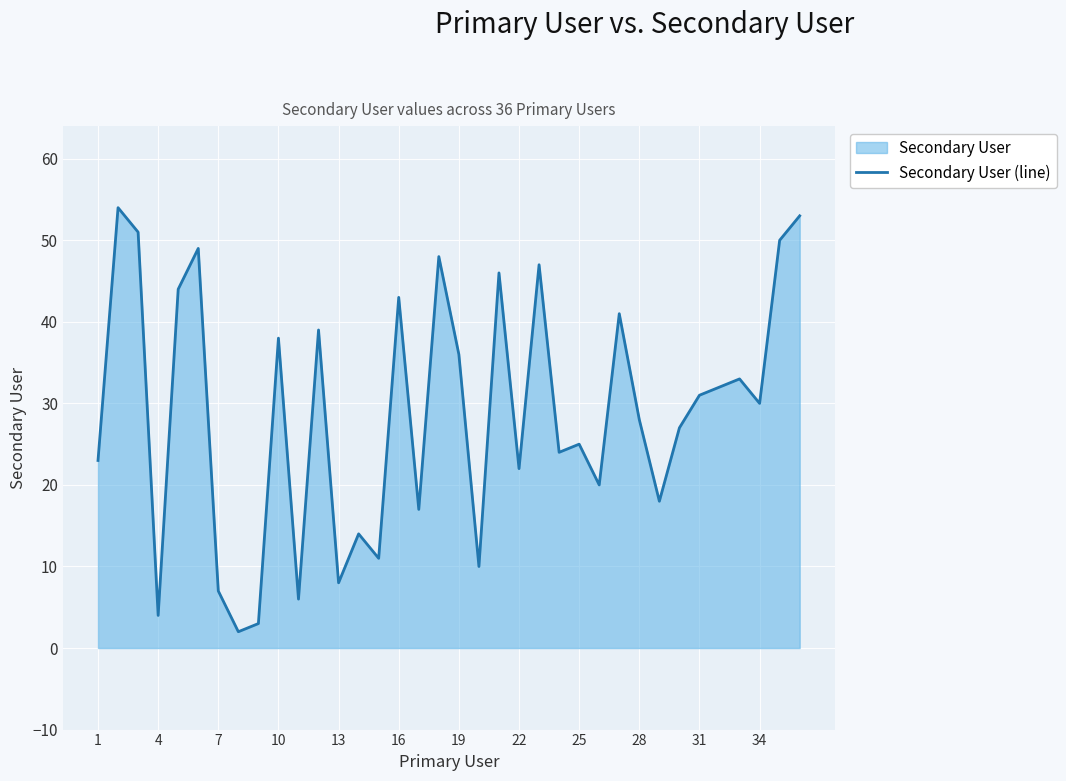

What is the difference between the maximum and minimum values?

52